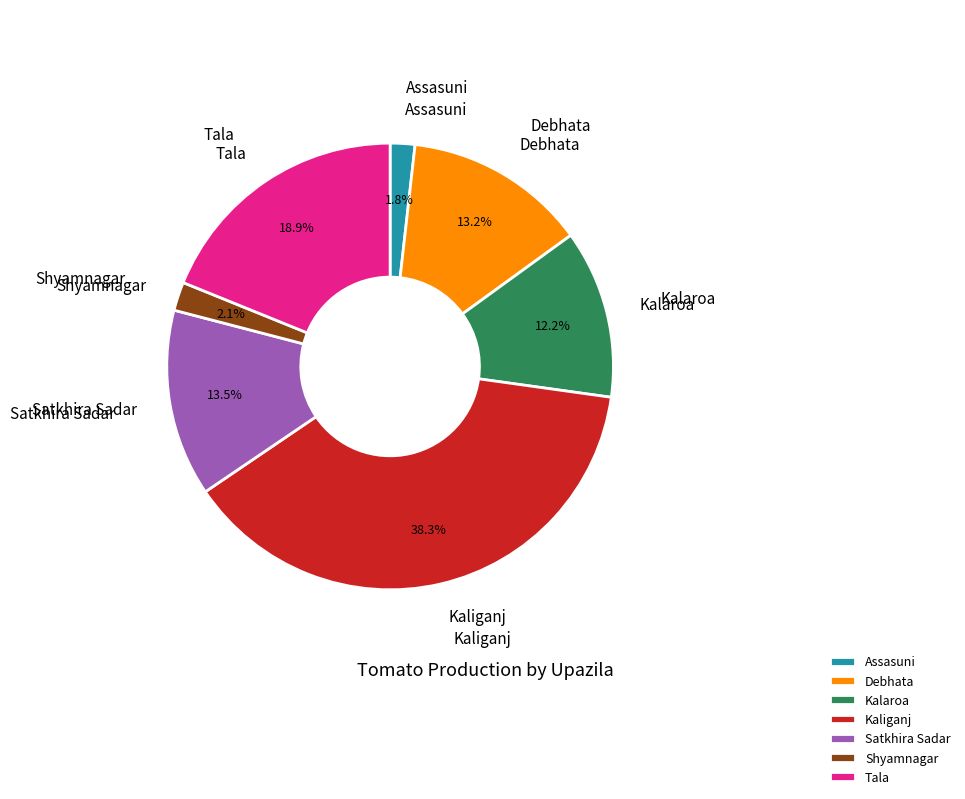

Approximately how many times larger is the value at Kalaroa compared to Satkhira Sadar?

0.9